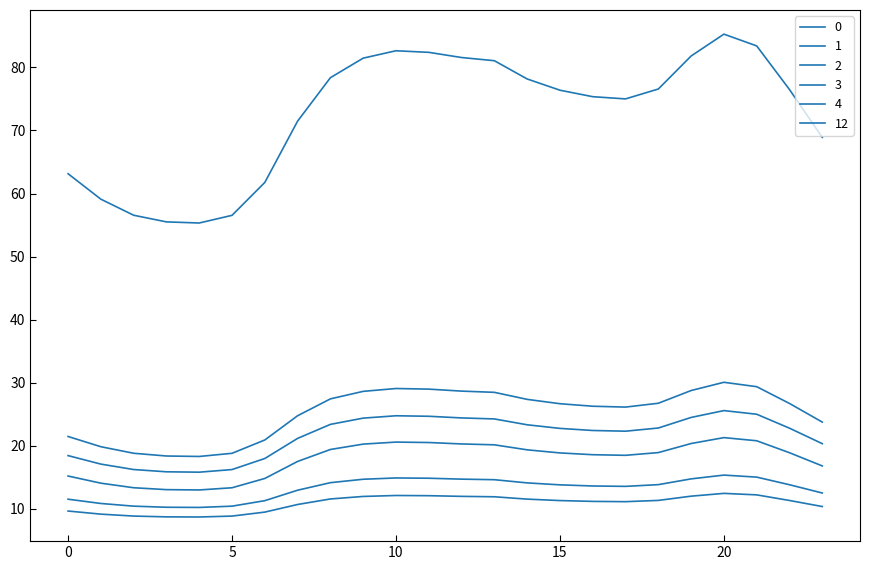

At which label does 0 first exceed 26?

8